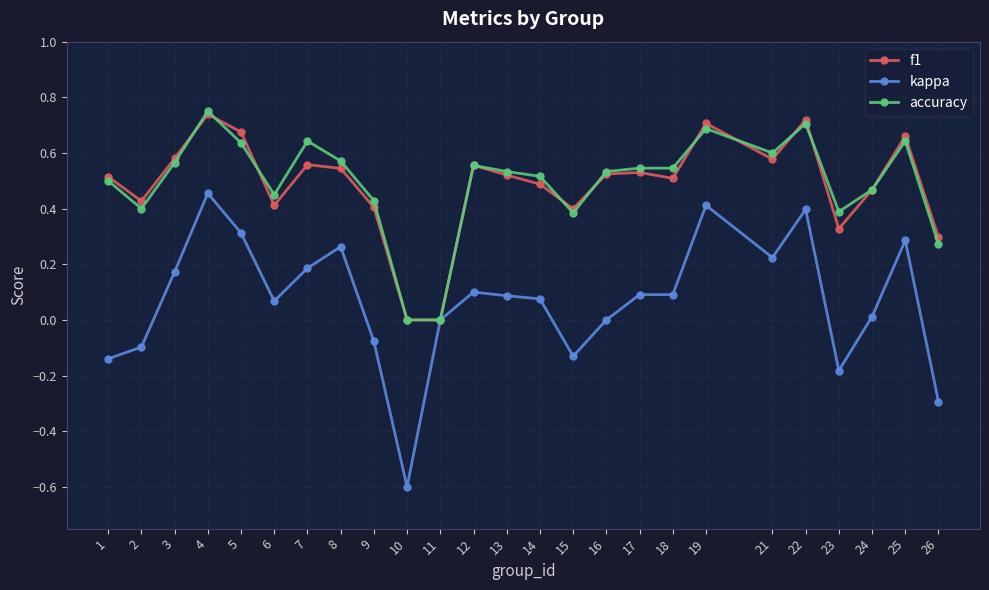

Is it true that f1 equals 0.4 at 6?

True